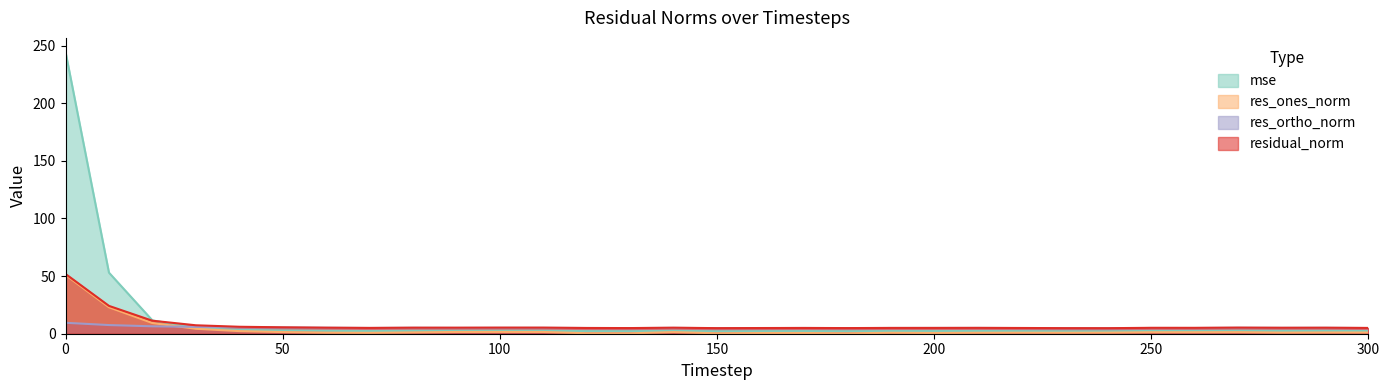

True or false: mse has a value of 0.8 at 130.

False